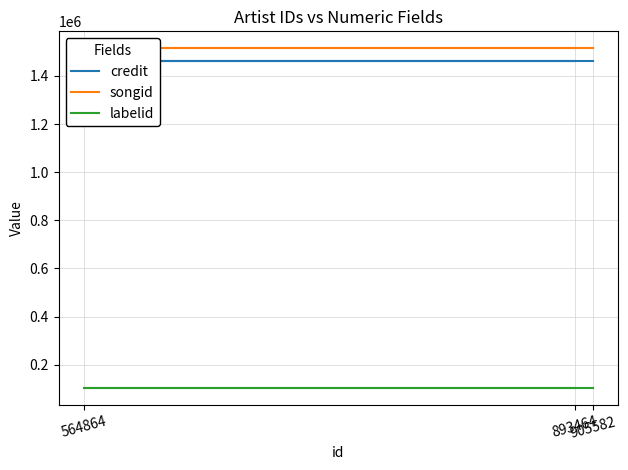

At which category is the sum across all series the highest?

905582